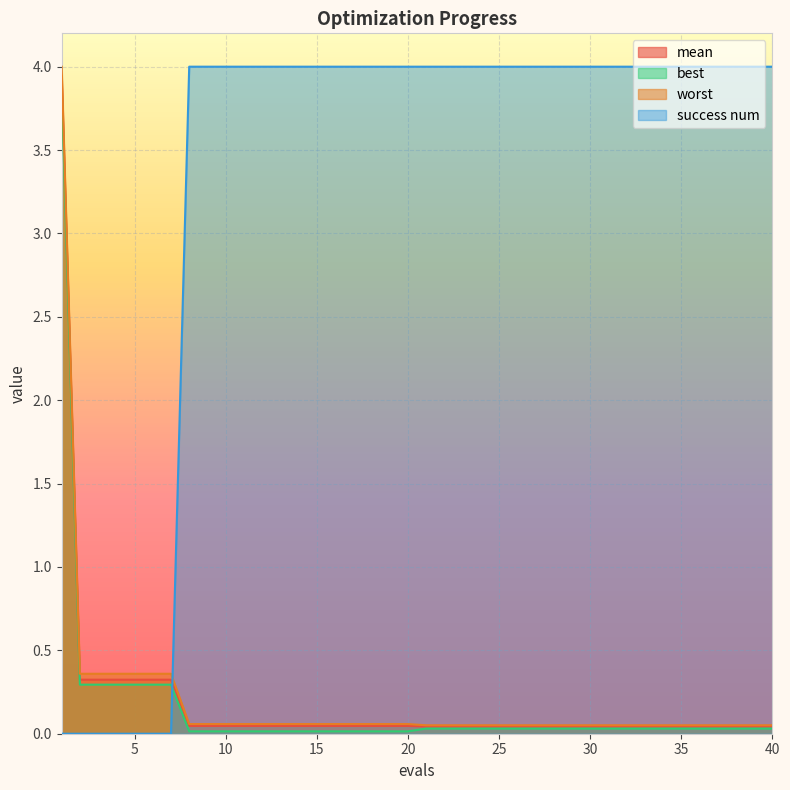

True or false: mean has more than 1 points higher than both neighbors.

False